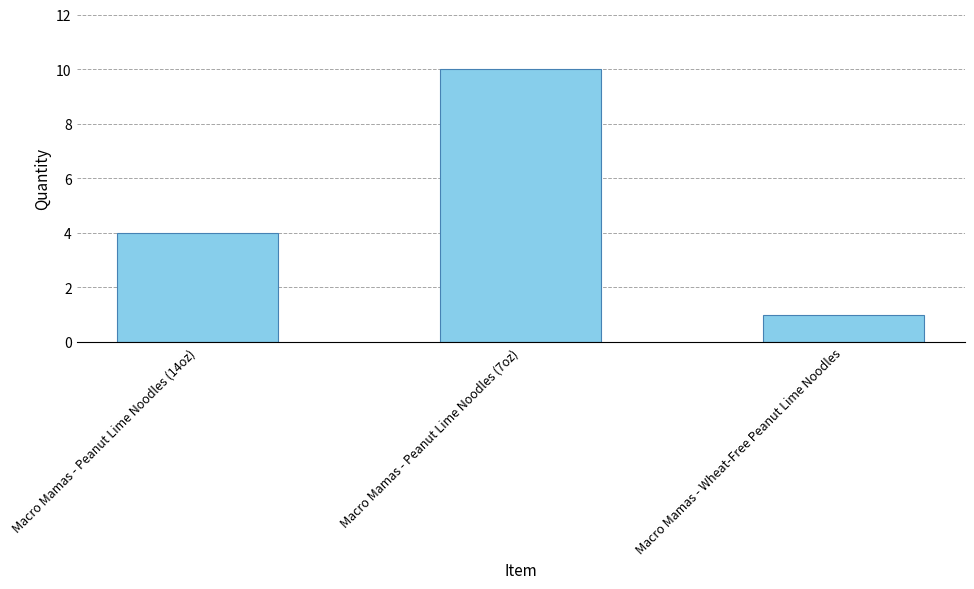

Which has a higher value, Macro Mamas - Wheat-Free Peanut Lime Noodles or Macro Mamas - Peanut Lime Noodles (7oz)?

Macro Mamas - Peanut Lime Noodles (7oz)